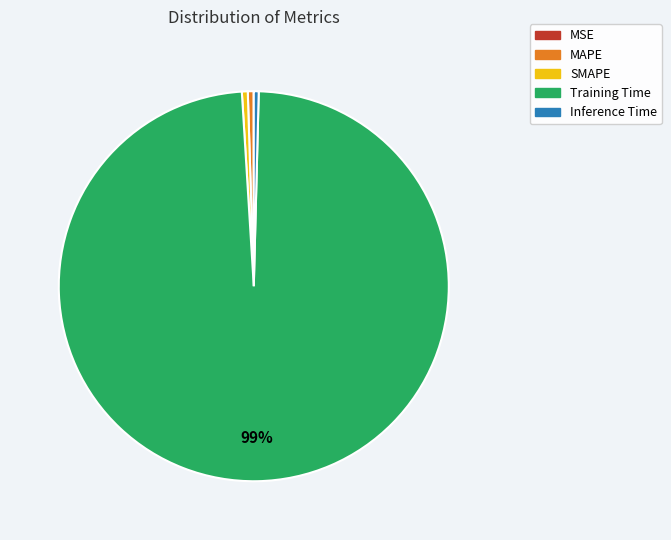

Is it true that Training Time is 99% of the pie?

True